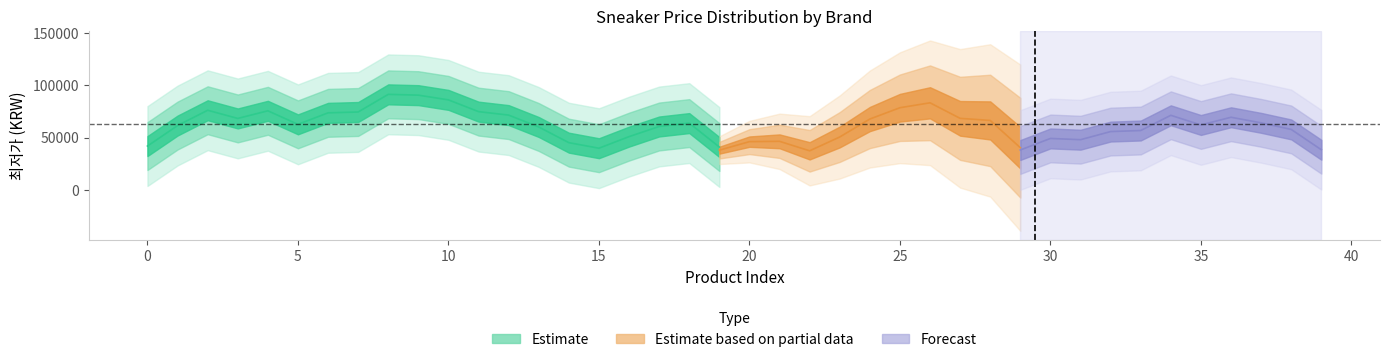

What is the value of the 14th point from the left?

65000